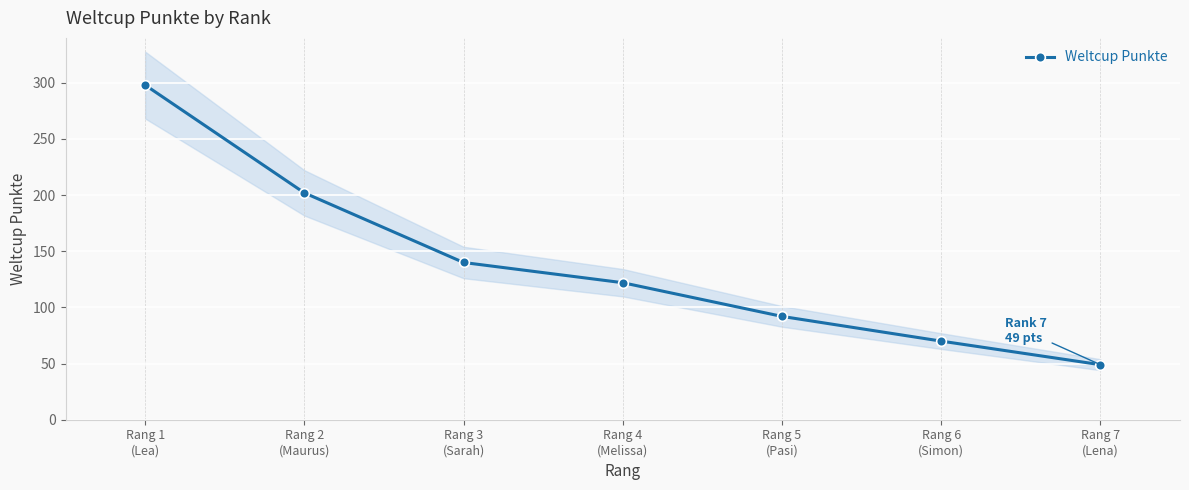

Where does the data first go above 122?

Rang 1
(Lea)